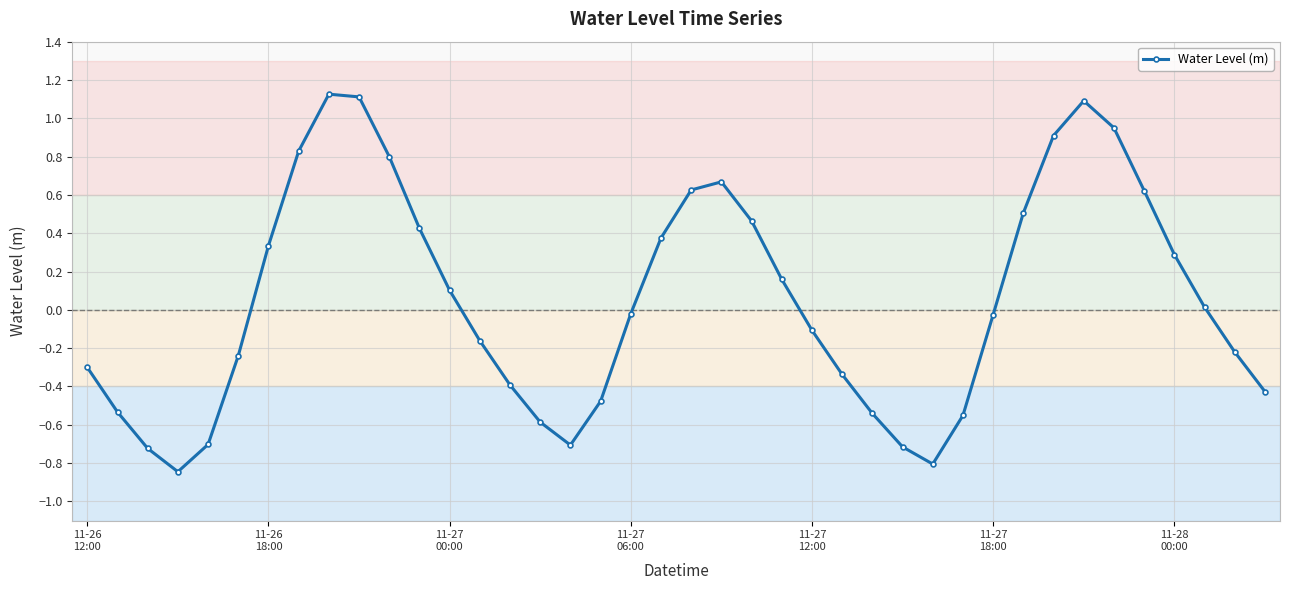

What is the sum of all values?

2.0